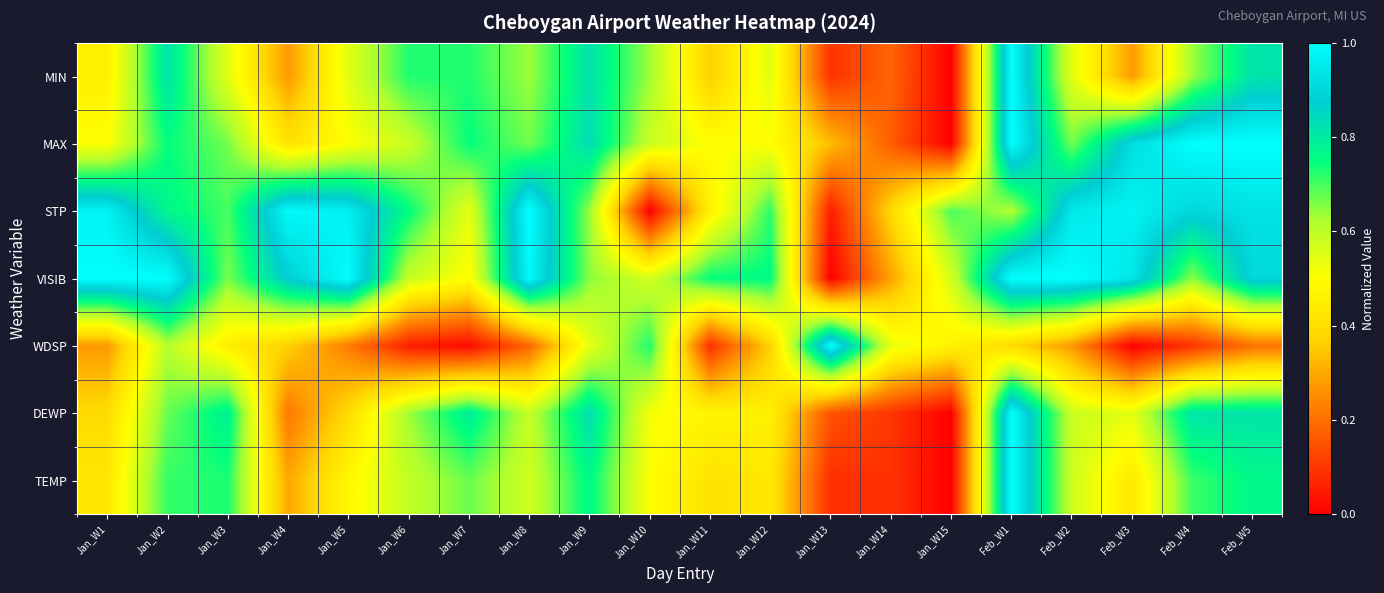

Reading left to right, list all the values displayed in this chart.

TEMP: Jan_W1=0.4	Jan_W2=0.7	Jan_W3=0.7	Jan_W4=0.3	Jan_W5=0.5	Jan_W6=0.6	Jan_W7=0.7	Jan_W8=0.6	Jan_W9=0.8	Jan_W10=0.5	Jan_W11=0.4	Jan_W12=0.4	Jan_W13=0.1	Jan_W14=0.1	Jan_W15=0.0	Feb_W1=1.0	Feb_W2=0.6	Feb_W3=0.4	Feb_W4=0.7	Feb_W5=0.8
DEWP: Jan_W1=0.4	Jan_W2=0.7	Jan_W3=0.8	Jan_W4=0.2	Jan_W5=0.4	Jan_W6=0.6	Jan_W7=0.8	Jan_W8=0.6	Jan_W9=0.8	Jan_W10=0.5	Jan_W11=0.5	Jan_W12=0.5	Jan_W13=0.1	Jan_W14=0.1	Jan_W15=0.0	Feb_W1=1.0	Feb_W2=0.6	Feb_W3=0.5	Feb_W4=0.8	Feb_W5=0.8
WDSP: Jan_W1=0.3	Jan_W2=0.6	Jan_W3=0.4	Jan_W4=0.4	Jan_W5=0.2	Jan_W6=0.1	Jan_W7=0.0	Jan_W8=0.2	Jan_W9=0.5	Jan_W10=0.7	Jan_W11=0.1	Jan_W12=0.4	Jan_W13=1.0	Jan_W14=0.5	Jan_W15=0.5	Feb_W1=0.4	Feb_W2=0.3	Feb_W3=0.0	Feb_W4=0.1	Feb_W5=0.2
VISIB: Jan_W1=1.0	Jan_W2=1.0	Jan_W3=0.7	Jan_W4=0.9	Jan_W5=1.0	Jan_W6=0.6	Jan_W7=0.5	Jan_W8=1.0	Jan_W9=0.7	Jan_W10=0.6	Jan_W11=0.7	Jan_W12=0.8	Jan_W13=0.0	Jan_W14=0.3	Jan_W15=0.6	Feb_W1=1.0	Feb_W2=1.0	Feb_W3=0.9	Feb_W4=0.7	Feb_W5=0.9
STP: Jan_W1=1.0	Jan_W2=0.8	Jan_W3=0.7	Jan_W4=1.0	Jan_W5=1.0	Jan_W6=0.8	Jan_W7=0.5	Jan_W8=1.0	Jan_W9=0.6	Jan_W10=0.0	Jan_W11=0.5	Jan_W12=0.7	Jan_W13=0.1	Jan_W14=0.4	Jan_W15=0.7	Feb_W1=0.6	Feb_W2=0.9	Feb_W3=1.0	Feb_W4=0.9	Feb_W5=0.9
MAX: Jan_W1=0.5	Jan_W2=0.7	Jan_W3=0.7	Jan_W4=0.4	Jan_W5=0.5	Jan_W6=0.6	Jan_W7=0.7	Jan_W8=0.7	Jan_W9=0.8	Jan_W10=0.6	Jan_W11=0.5	Jan_W12=0.5	Jan_W13=0.3	Jan_W14=0.2	Jan_W15=0.0	Feb_W1=1.0	Feb_W2=0.7	Feb_W3=0.9	Feb_W4=1.0	Feb_W5=1.0
MIN: Jan_W1=0.5	Jan_W2=0.8	Jan_W3=0.5	Jan_W4=0.3	Jan_W5=0.5	Jan_W6=0.7	Jan_W7=0.7	Jan_W8=0.6	Jan_W9=0.8	Jan_W10=0.6	Jan_W11=0.4	Jan_W12=0.5	Jan_W13=0.1	Jan_W14=0.2	Jan_W15=0.0	Feb_W1=1.0	Feb_W2=0.5	Feb_W3=0.3	Feb_W4=0.6	Feb_W5=0.8